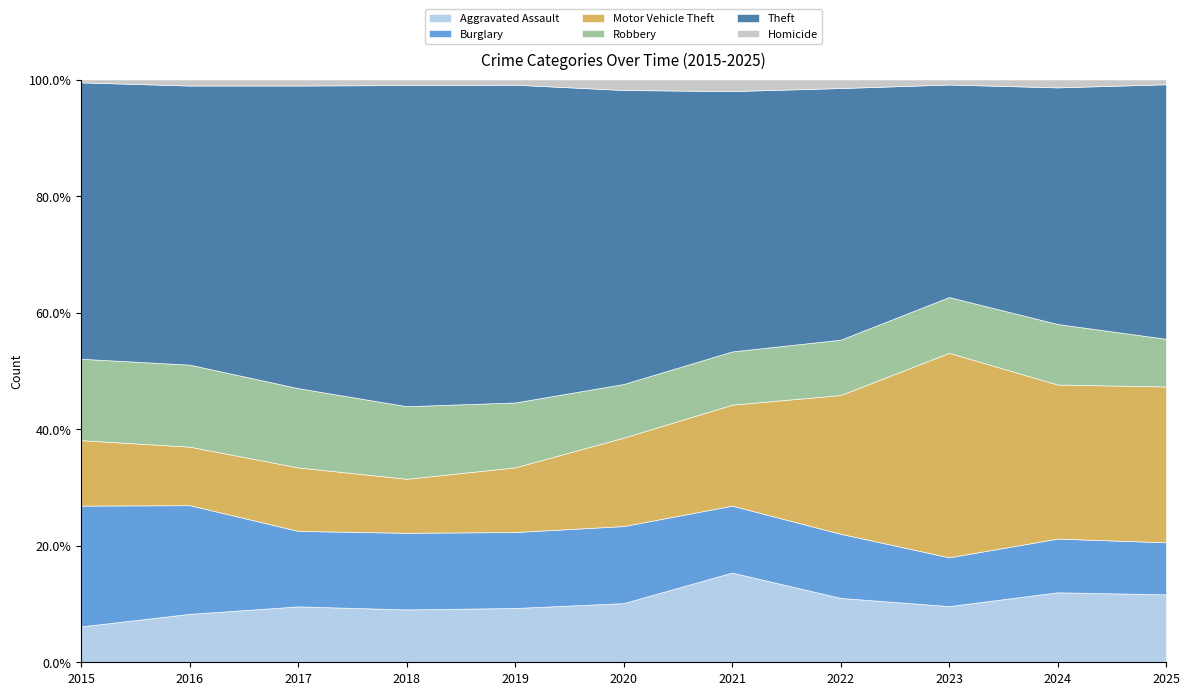

True or false: Theft and Robbery intersect in this chart.

False